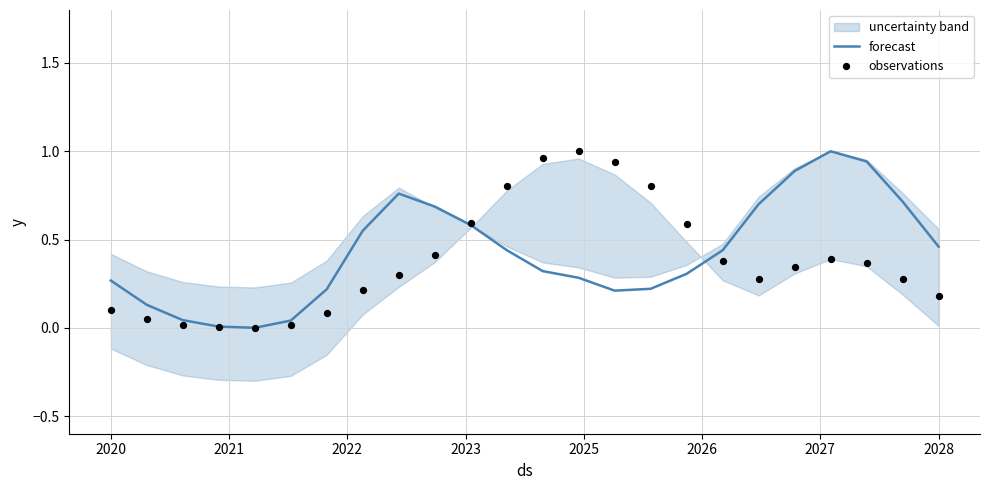

What is the highest value of the forecast series?

1.0